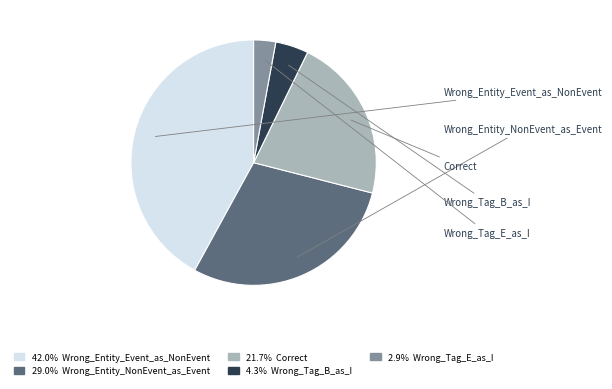

Is there a majority slice in this chart?

No